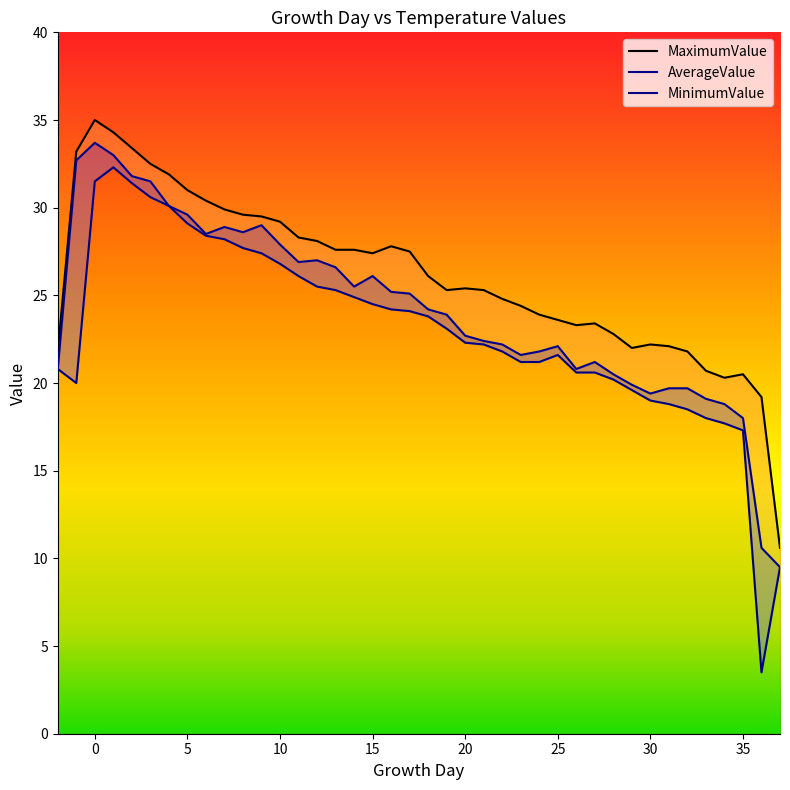

Reading right to left, list all the values displayed in this chart.

MinimumValue: 9.5	3.5	17.3	17.7	18.0	18.5	18.8	19.0	19.6	20.2	20.6	20.6	21.6	21.2	21.2	21.8	22.2	22.3	23.1	23.8	24.1	24.2	24.5	24.9	25.3	25.5	26.1	26.8	27.4	27.7	28.2	28.4	29.1	30.1	30.6	31.4	32.3	31.5	20.0	20.8
AverageValue: 9.5	10.6	18.0	18.8	19.1	19.7	19.7	19.4	19.9	20.5	21.2	20.8	22.1	21.8	21.6	22.2	22.4	22.7	23.9	24.2	25.1	25.2	26.1	25.5	26.6	27.0	26.9	27.9	29.0	28.6	28.9	28.5	29.6	30.1	31.5	31.8	33.0	33.7	32.7	20.8
MaximumValue: 10.6	19.2	20.5	20.3	20.7	21.8	22.1	22.2	22.0	22.8	23.4	23.3	23.6	23.9	24.4	24.8	25.3	25.4	25.3	26.1	27.5	27.8	27.4	27.6	27.6	28.1	28.3	29.2	29.5	29.6	29.9	30.4	31.0	31.9	32.5	33.4	34.3	35.0	33.2	21.8